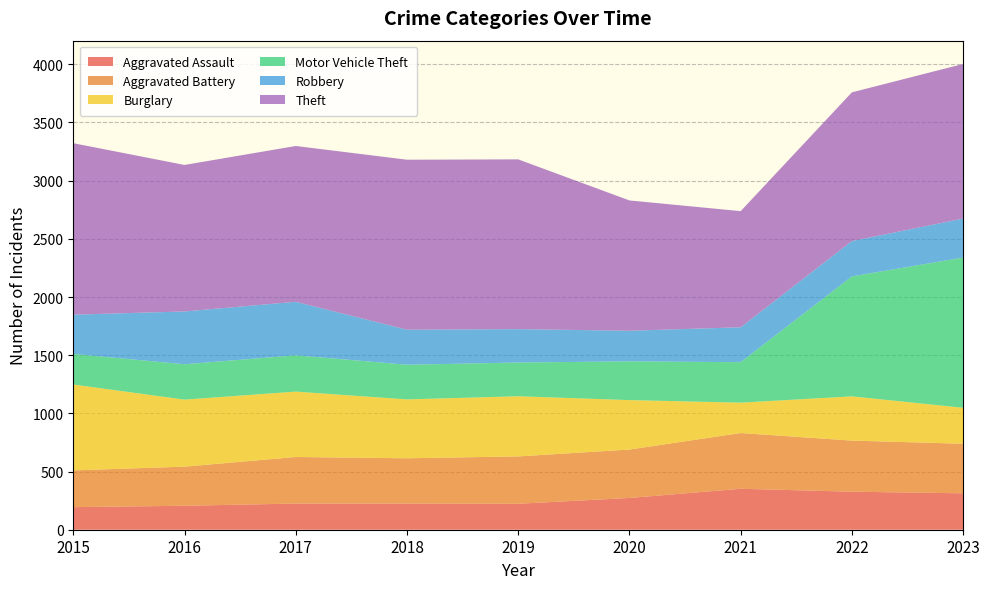

Reading left to right, extract all data points from this chart.

Aggravated Assault: 194	206	225	225	223	273	352	327	313
Aggravated Battery: 316	336	400	389	407	416	479	439	426
Burglary: 738	576	562	506	517	425	261	380	309
Motor Vehicle Theft: 263	304	312	298	290	333	348	1031	1291
Robbery: 337	454	460	301	287	263	300	304	335
Theft: 1474	1259	1339	1461	1459	1120	998	1278	1329